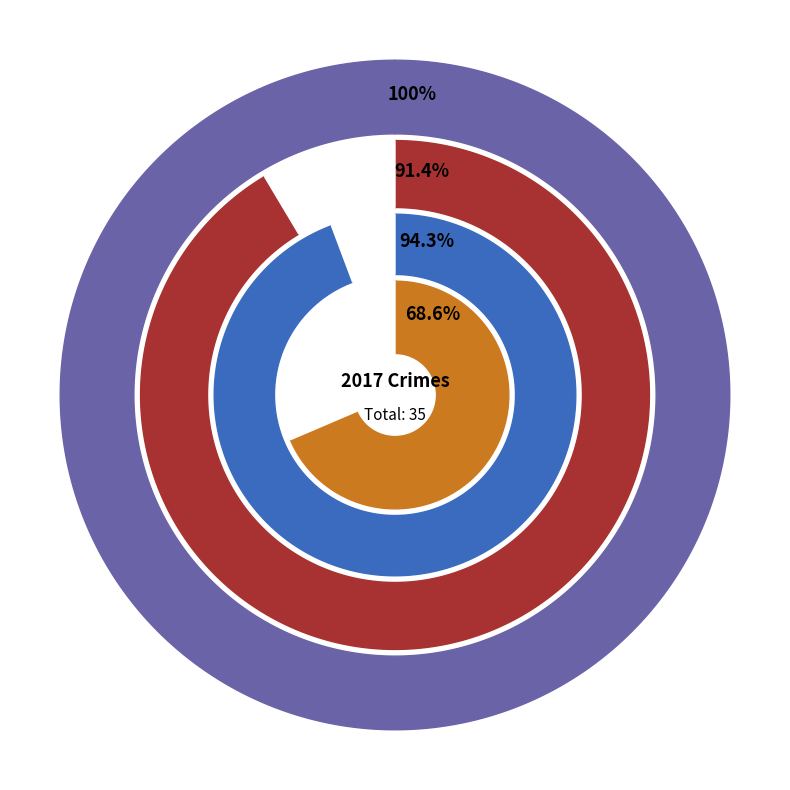

To the nearest percent, what is the difference between the Aggravated Battery and Robbery slice percentages?

20%